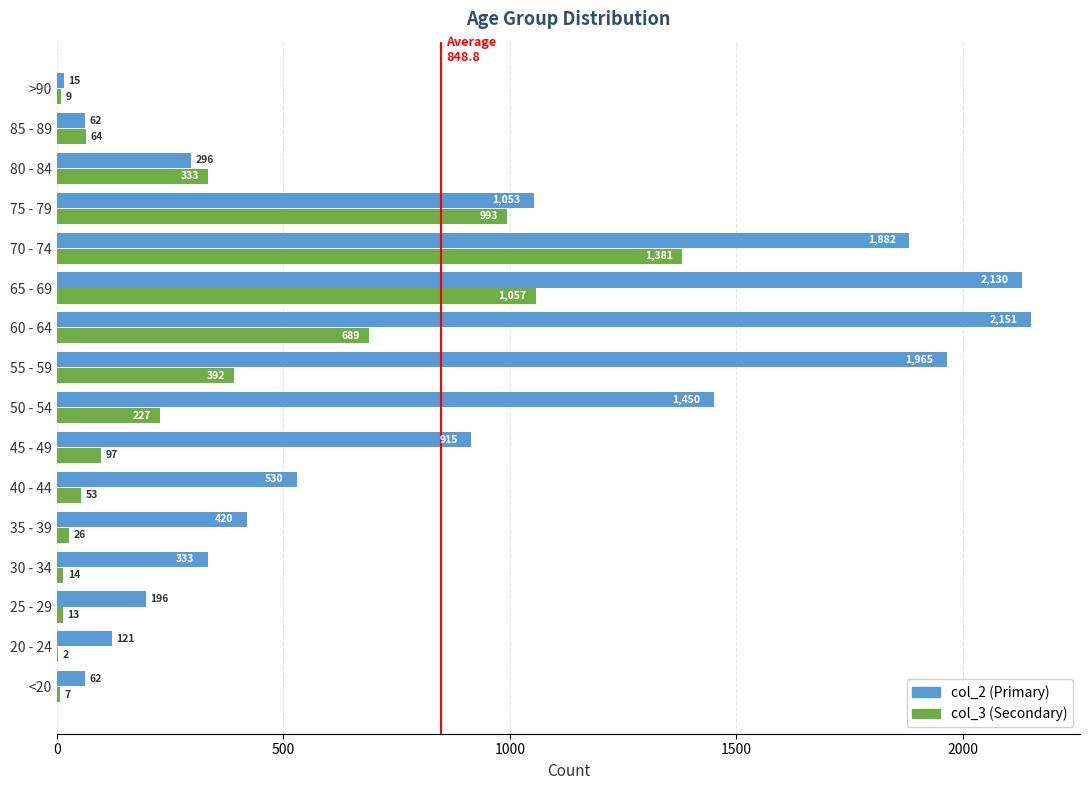

At which category is the sum across all series the highest?

70 - 74